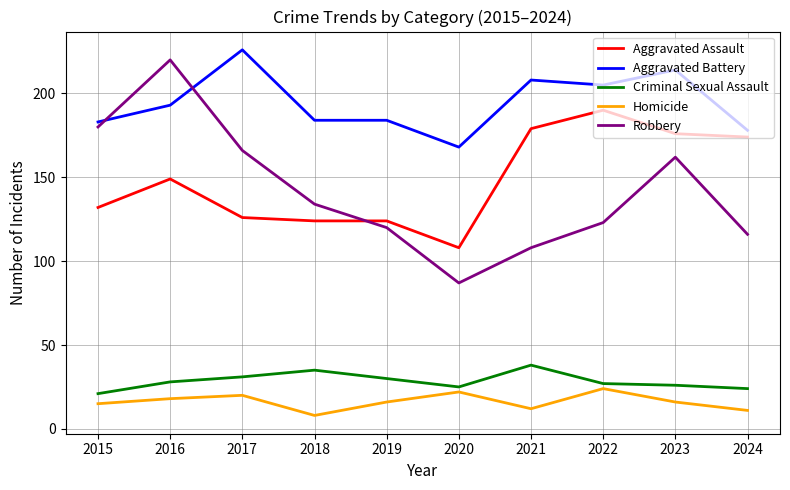

What is the total value across all series at 2024?

503